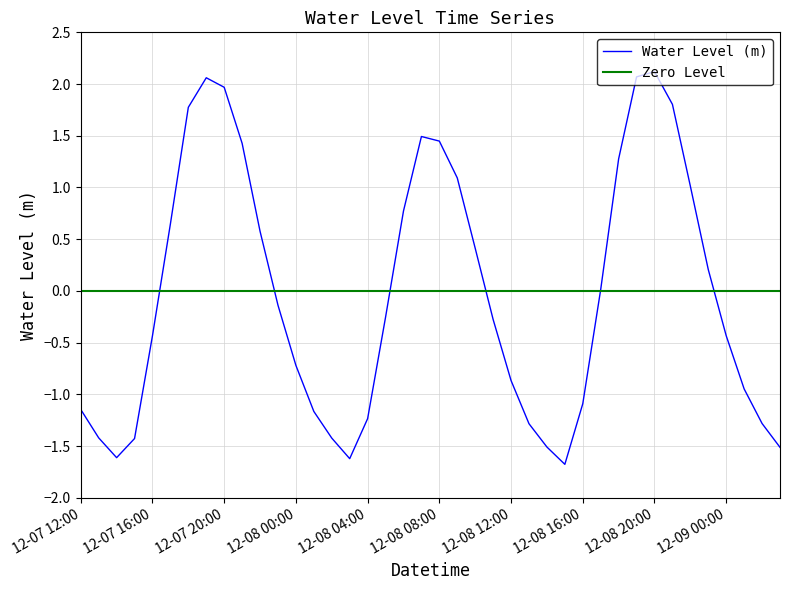

How many interior local peaks (higher than both neighbors) does the data have?

3